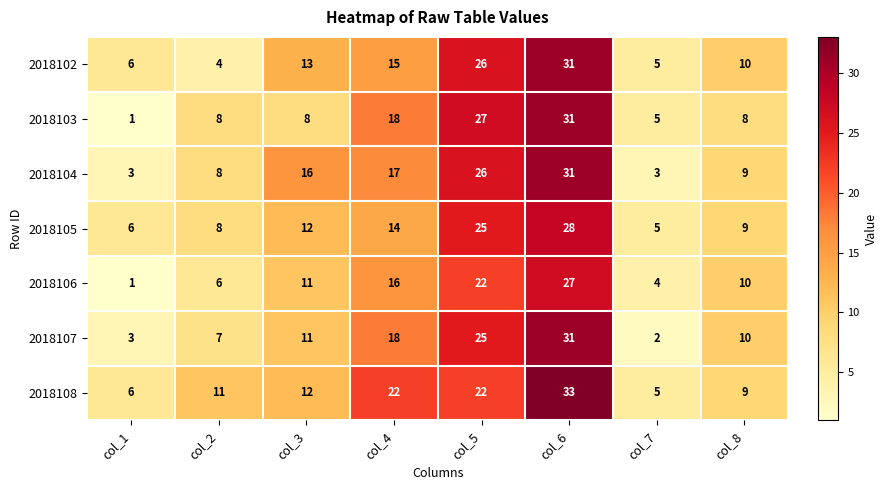

Count the 2018107 values in the range 7 to 25.

5